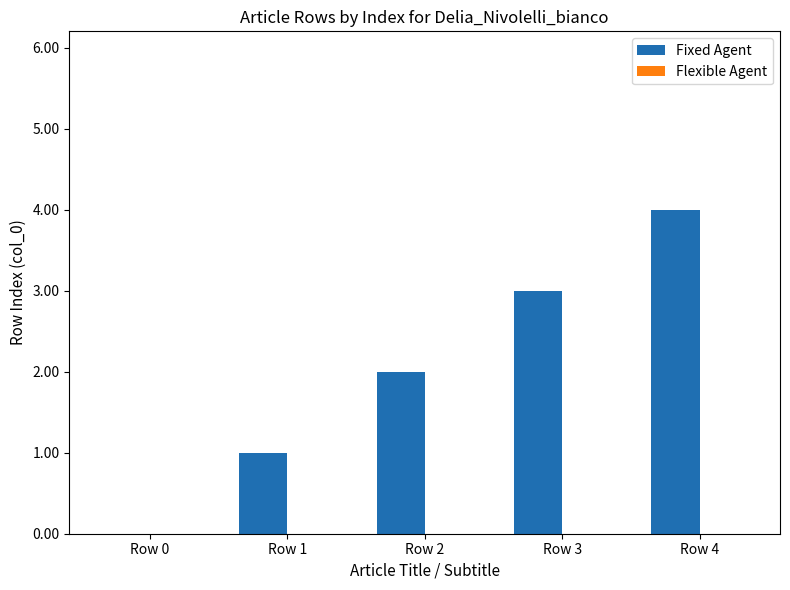

True or false: the data shows 0 at Row 0.

True